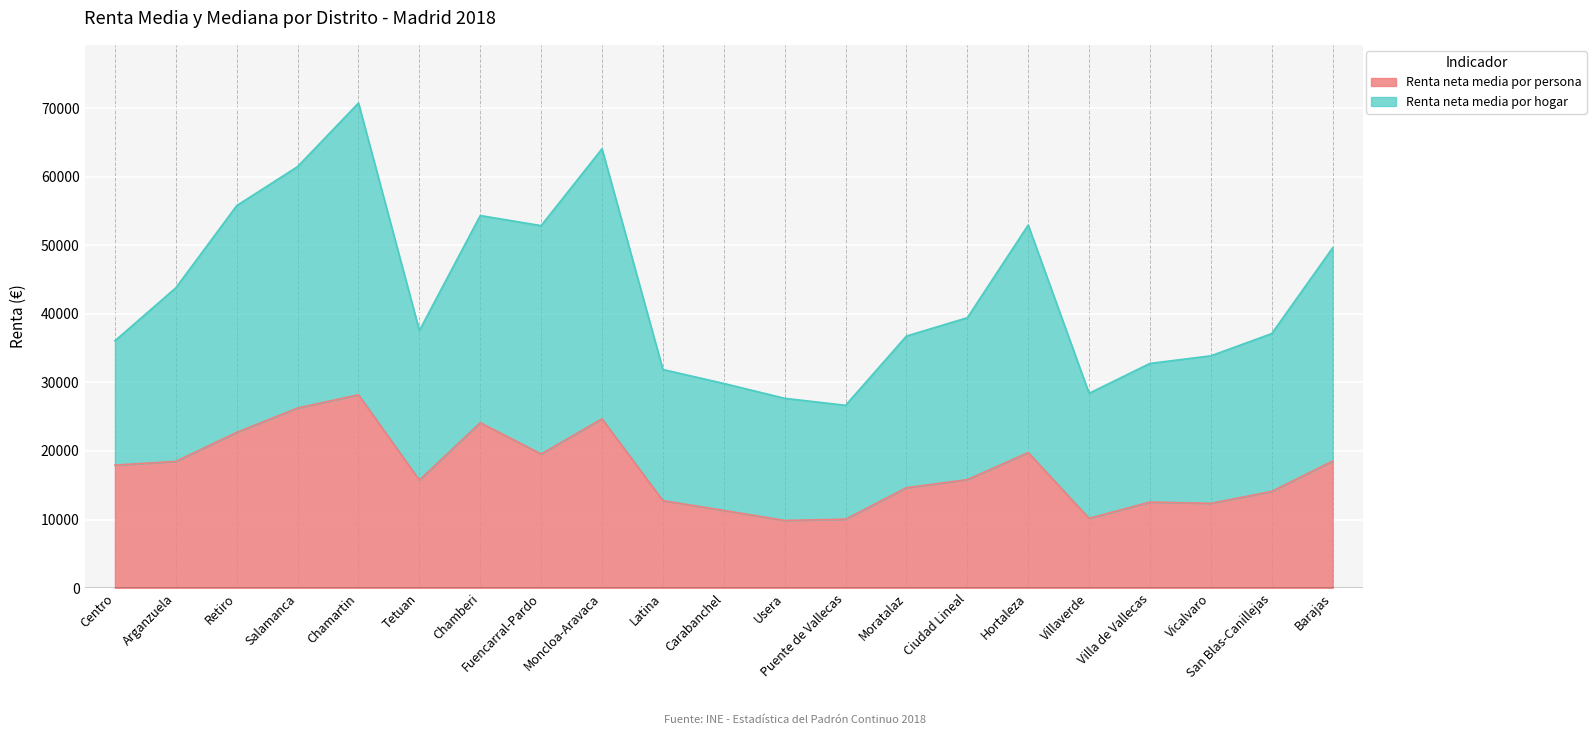

True or false: Renta neta media por hogar has more than 1 points higher than both neighbors.

True